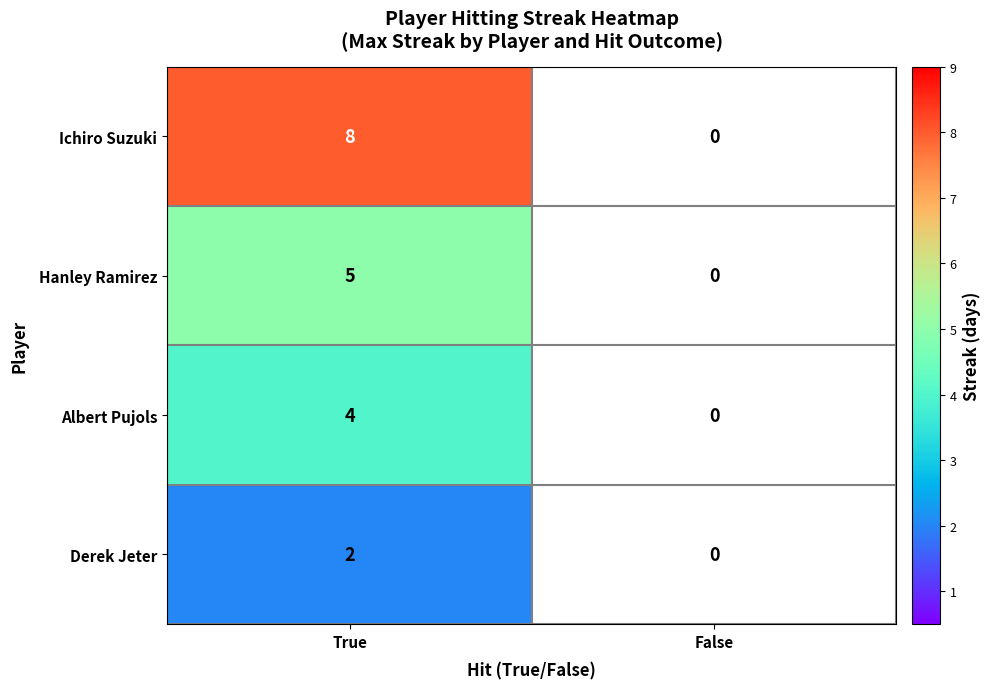

How many series are shown in this chart?

4